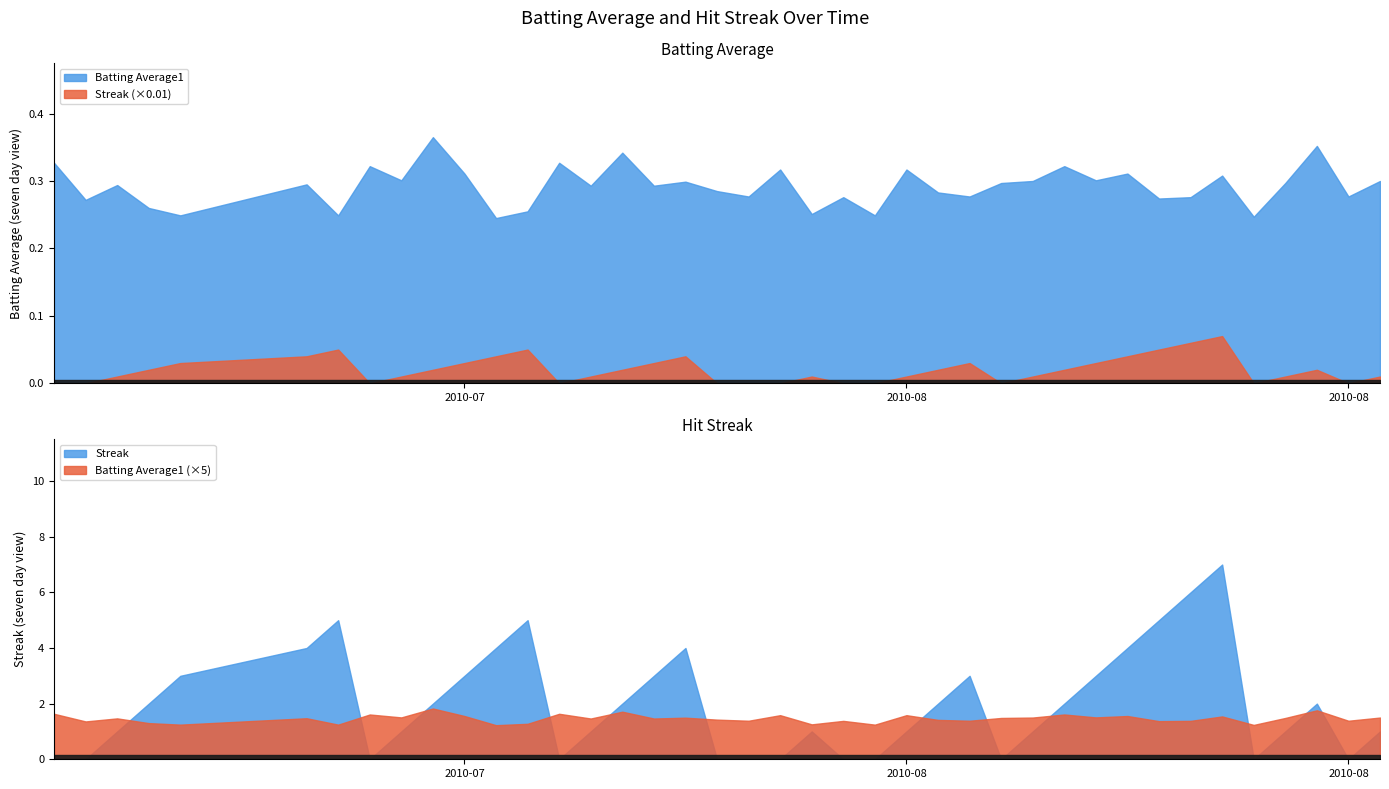

Is the value of Streak at 2010-08-14 greater than the value of Batting Average1 at 2010-07-08?

No